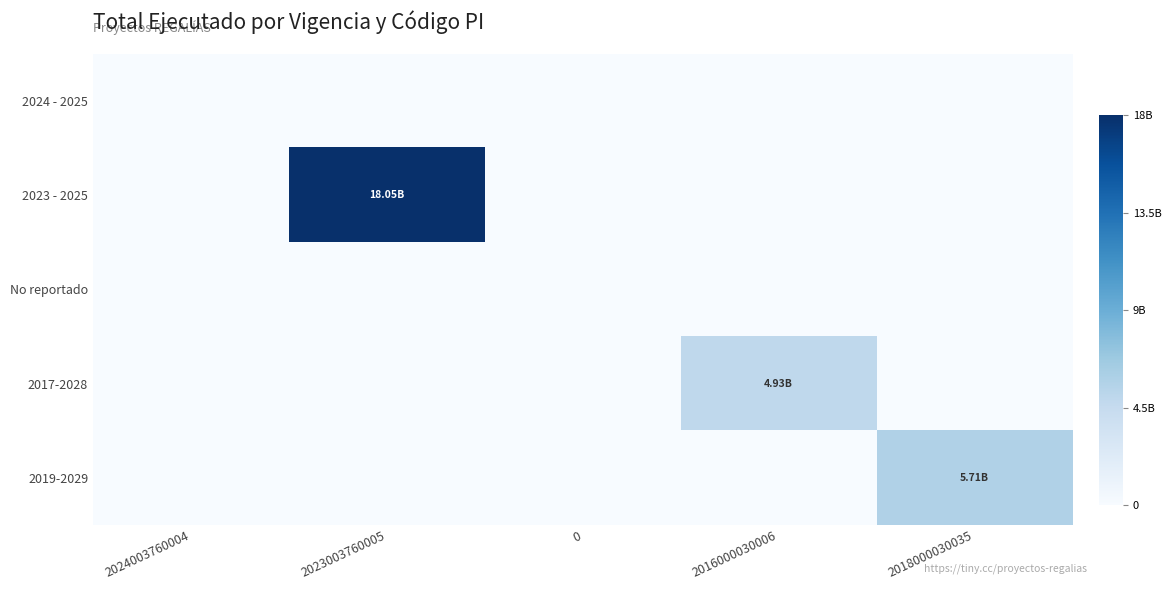

Reading left to right, extract all data points from this chart.

2024 - 2025: 2024003760004=0.0	2023003760005=0.0	0=0.0	2016000030006=0.0	2018000030035=0.0
2023 - 2025: 2024003760004=0.0	2023003760005=18051289322.9	0=0.0	2016000030006=0.0	2018000030035=0.0
No reportado: 2024003760004=0.0	2023003760005=0.0	0=0.0	2016000030006=0.0	2018000030035=0.0
2017-2028: 2024003760004=0.0	2023003760005=0.0	0=0.0	2016000030006=4929335426.0	2018000030035=0.0
2019-2029: 2024003760004=0.0	2023003760005=0.0	0=0.0	2016000030006=0.0	2018000030035=5712917221.0